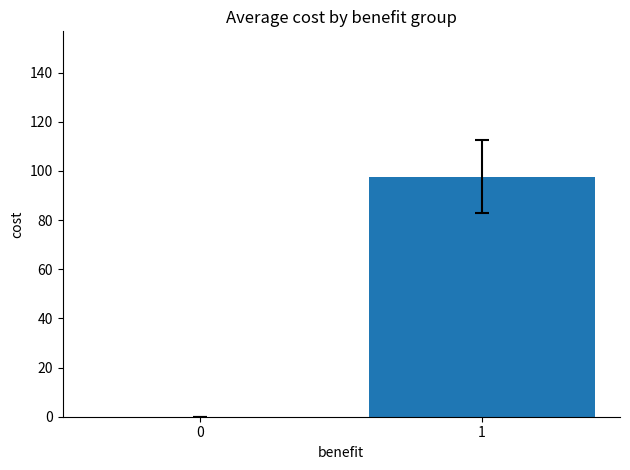

Reading left to right, list all the values displayed in this chart.

0=0.0	1=97.7